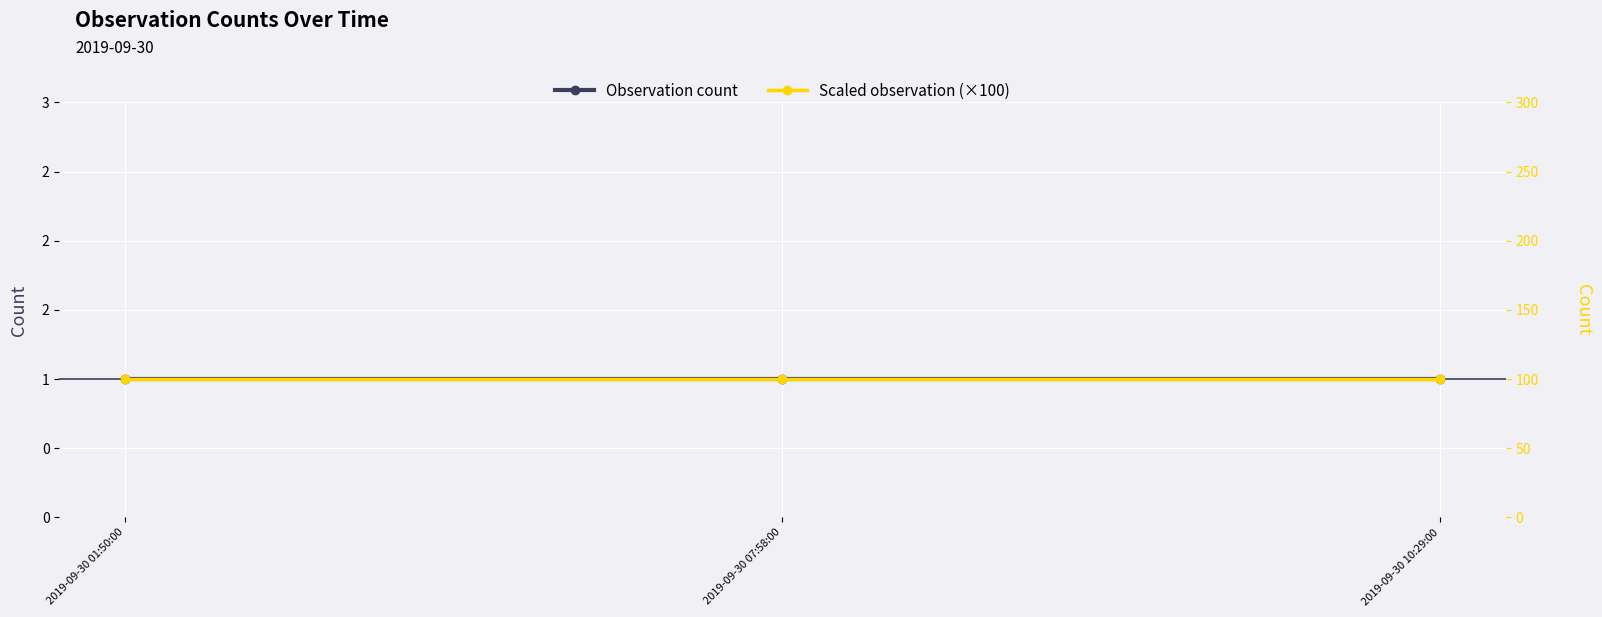

Which series has the widest spread of values?

Observation count